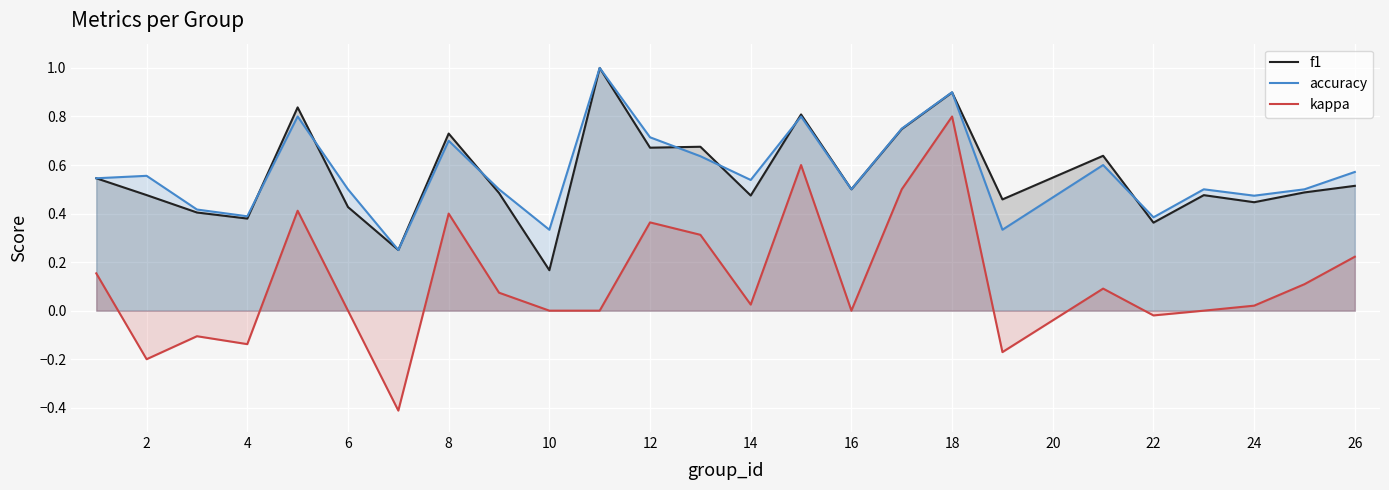

Does the chart display data point markers on the line(s)?

No